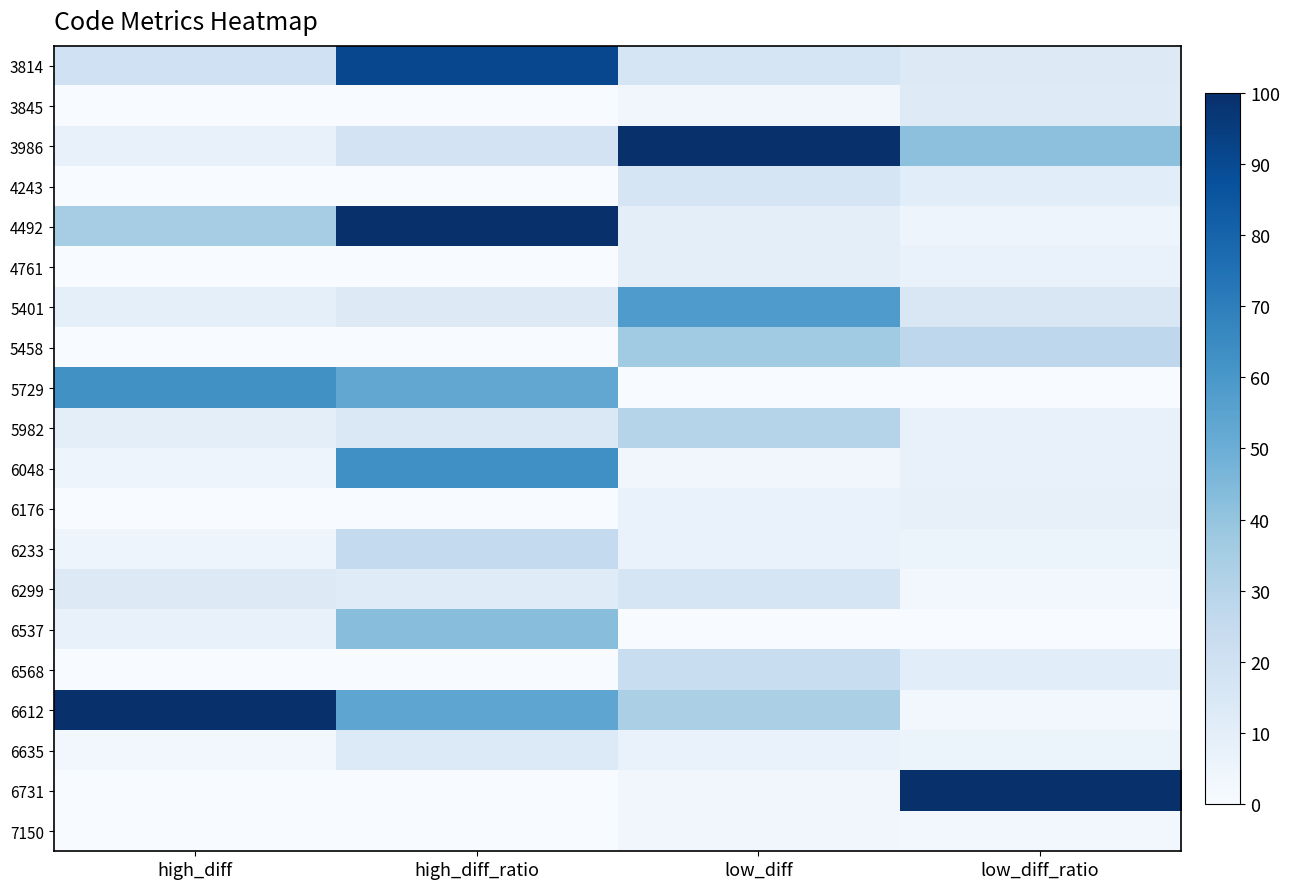

At which category is the sum across all series the highest?

high_diff_ratio